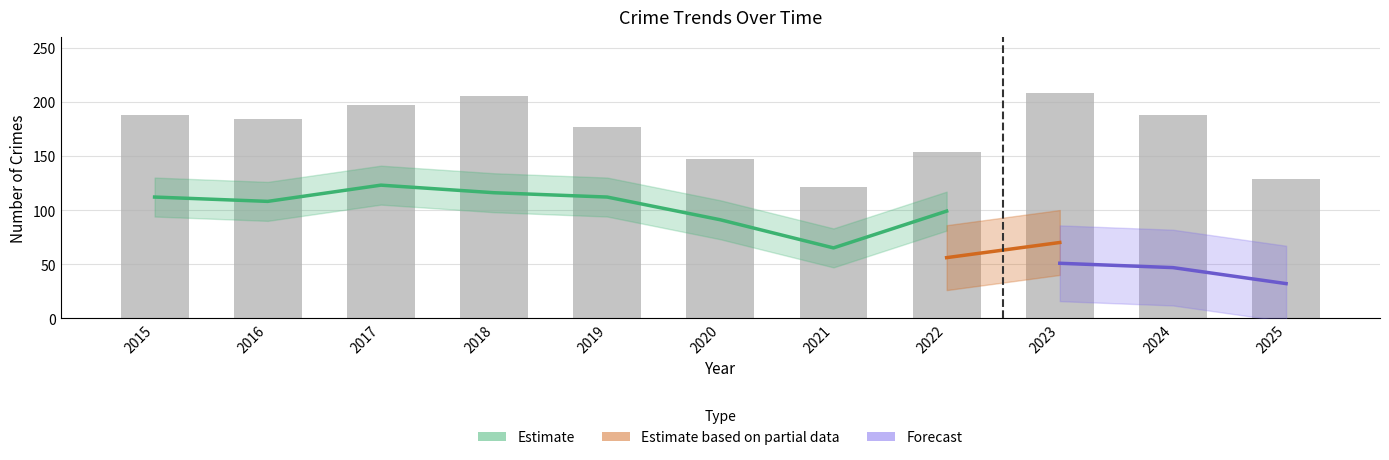

How many groups of bars are there?

11